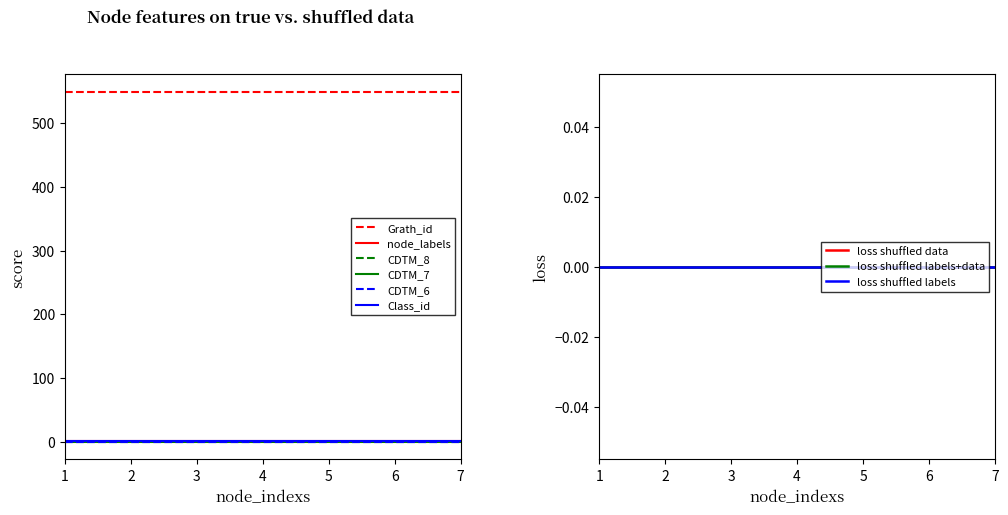

What is the maximum value shown in the chart?

549